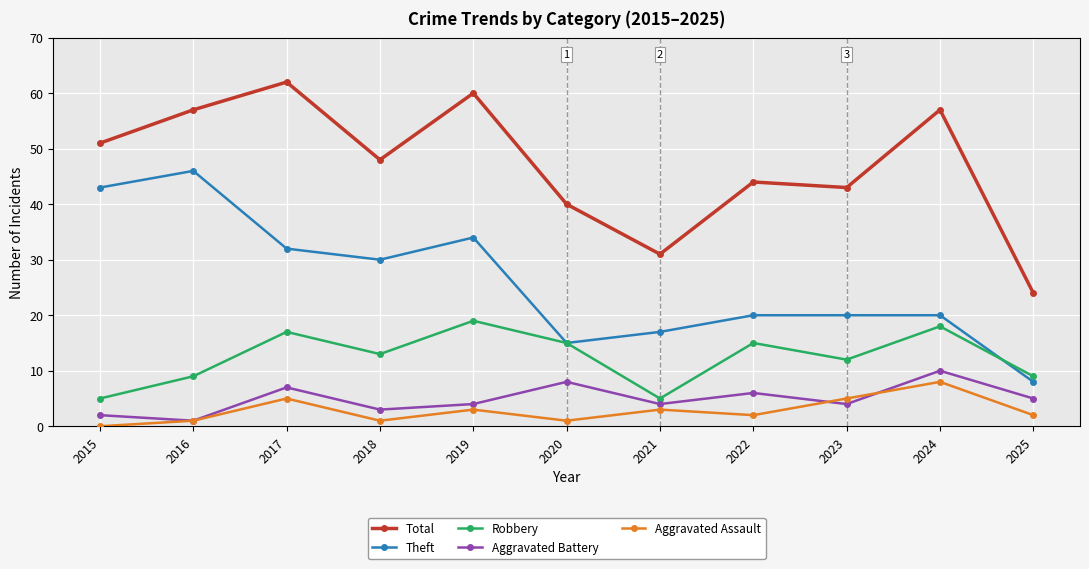

At which category is the sum across all series the highest?

2017